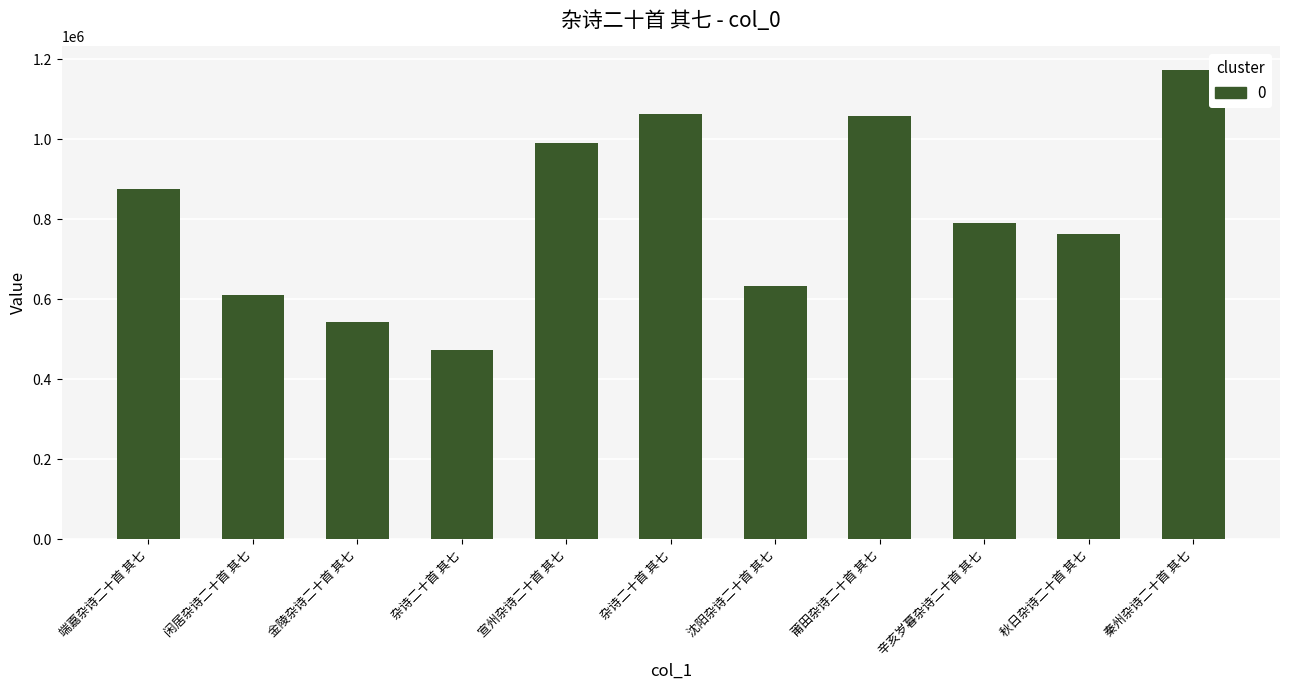

Reading left to right, what are all the values shown in this chart?

875996	611127	543797	472507	991262	1063363	632235	1057495	789691	762523	1173225